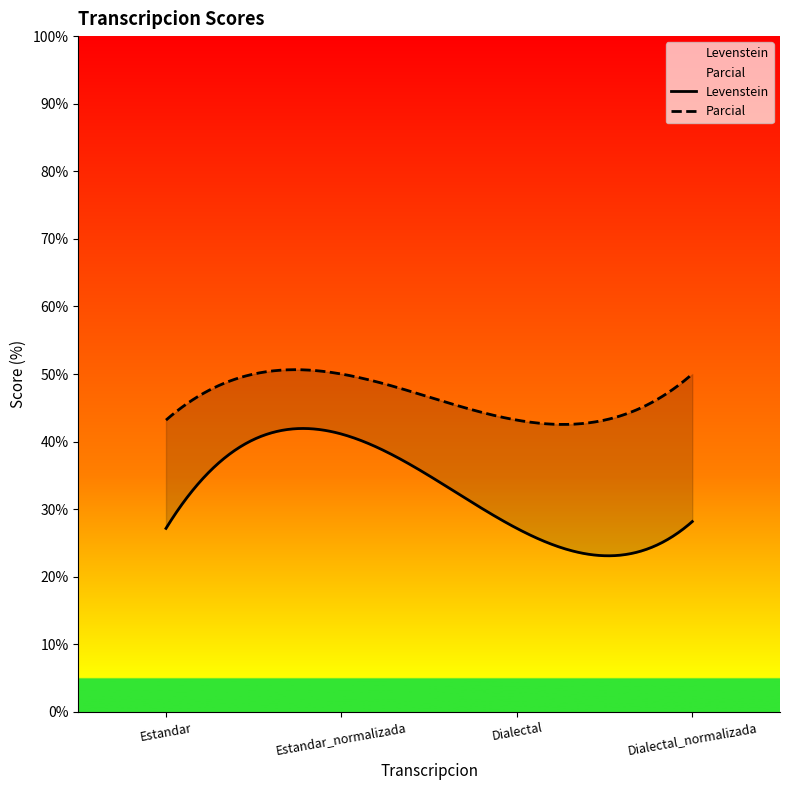

List the series in order of their overall mean, lowest first.

Levenstein, Parcial